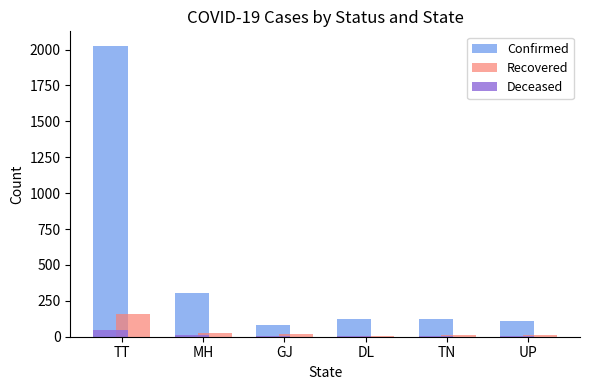

Which label corresponds to the largest value in the chart?

TT